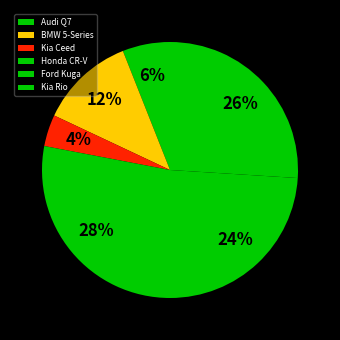

Is there a majority slice in this chart?

No